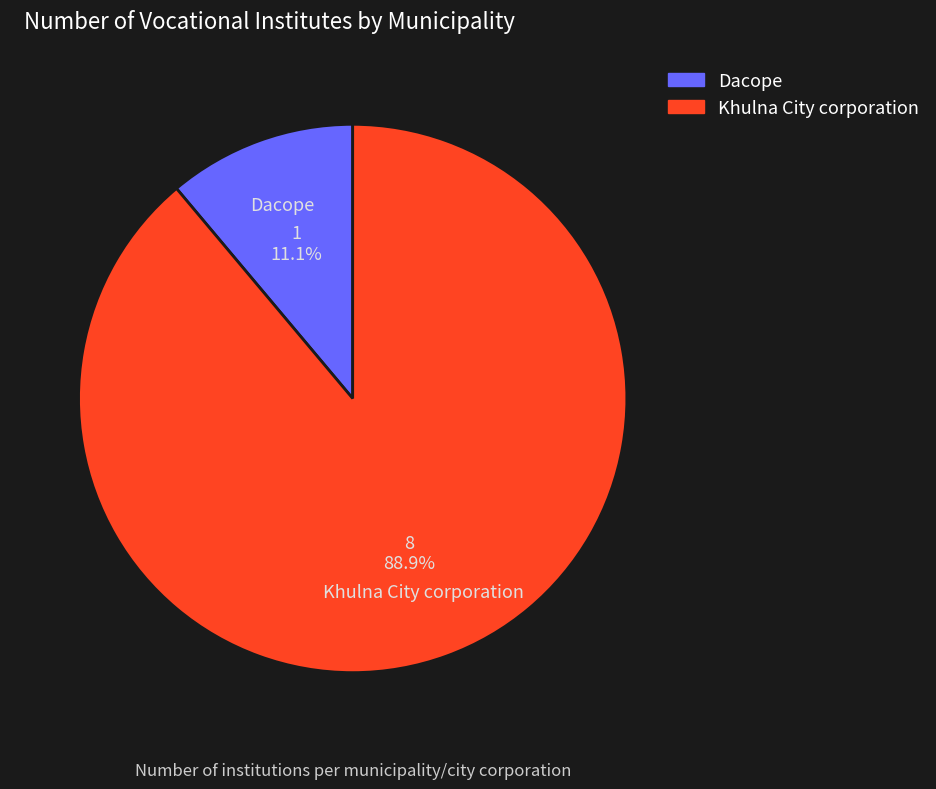

To the nearest percent, what is the difference between the largest and smallest slice percentages?

78%